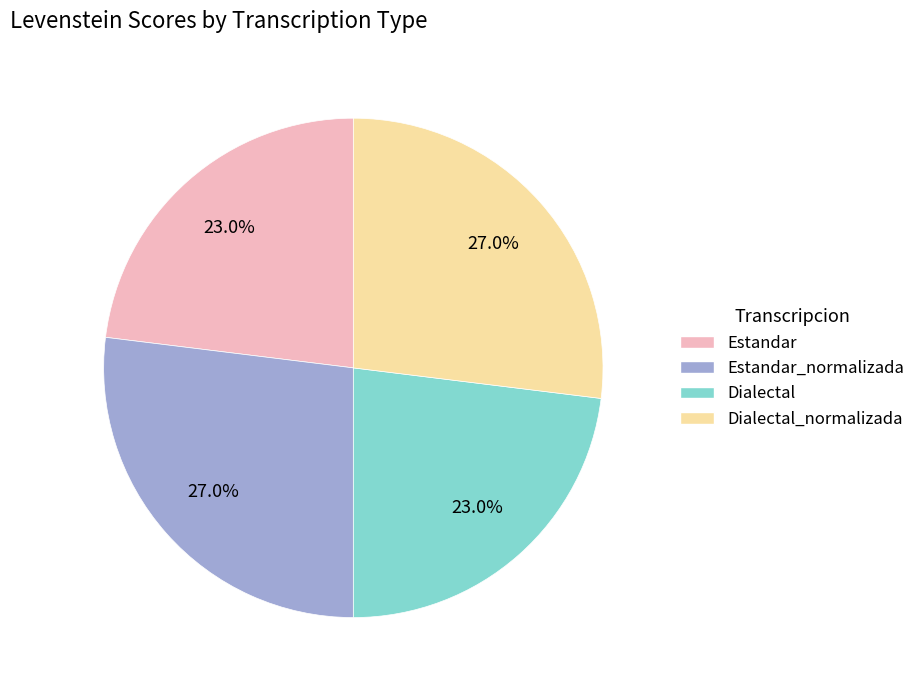

To the nearest percent, what is the difference between the Estandar and Estandar_normalizada slice percentages?

4%